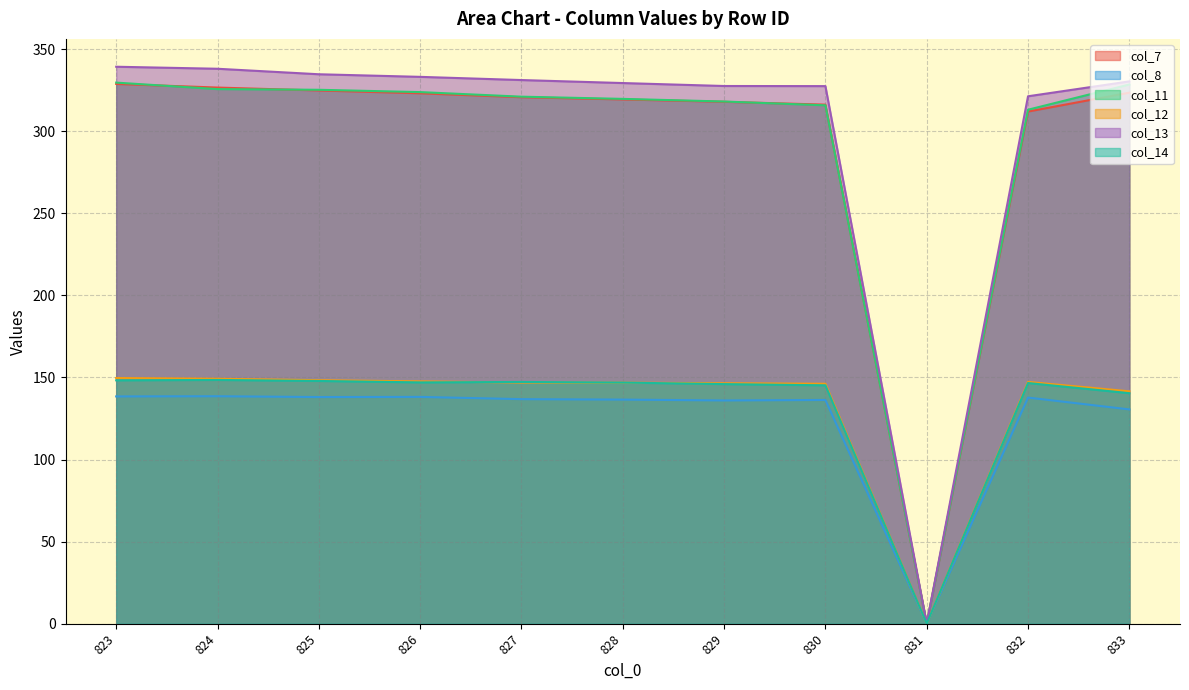

At which category is the sum across all series the highest?

823